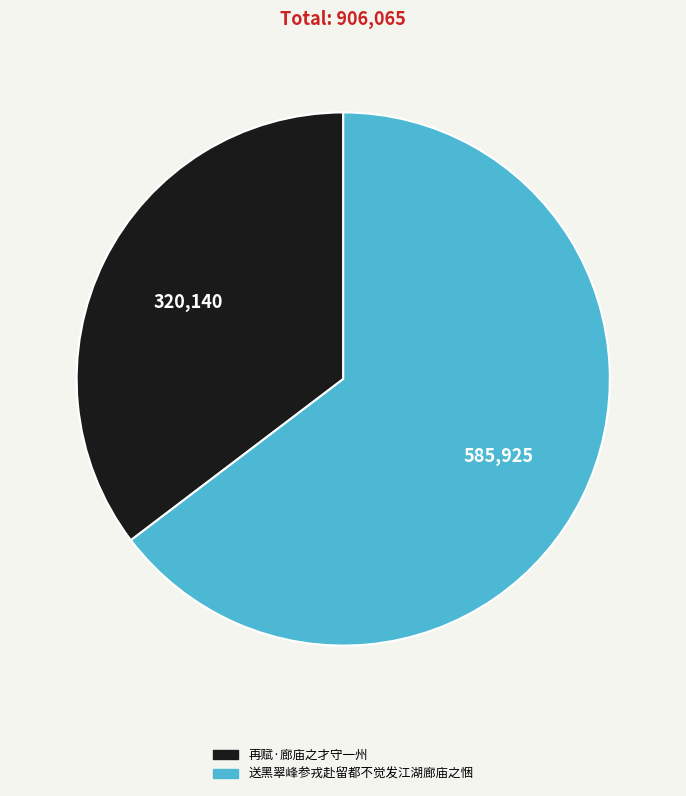

What is the largest slice in the pie chart?

送黑翠峰参戎赴留都不觉发江湖廊庙之悃